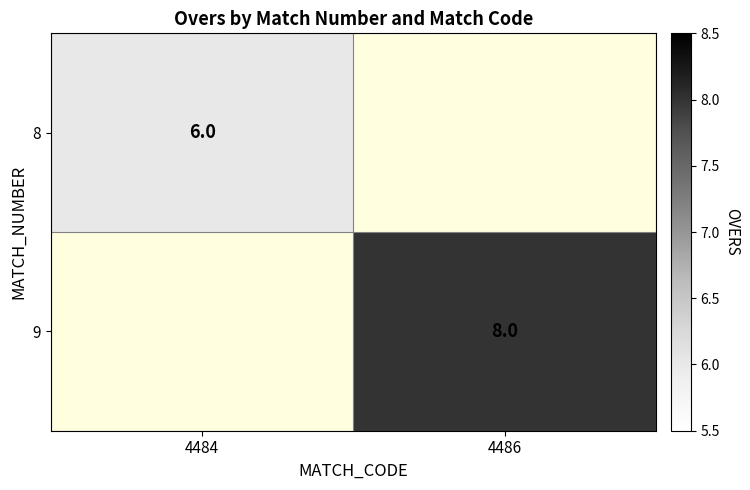

The value of 9 at 4486 is 8. True or false?

True